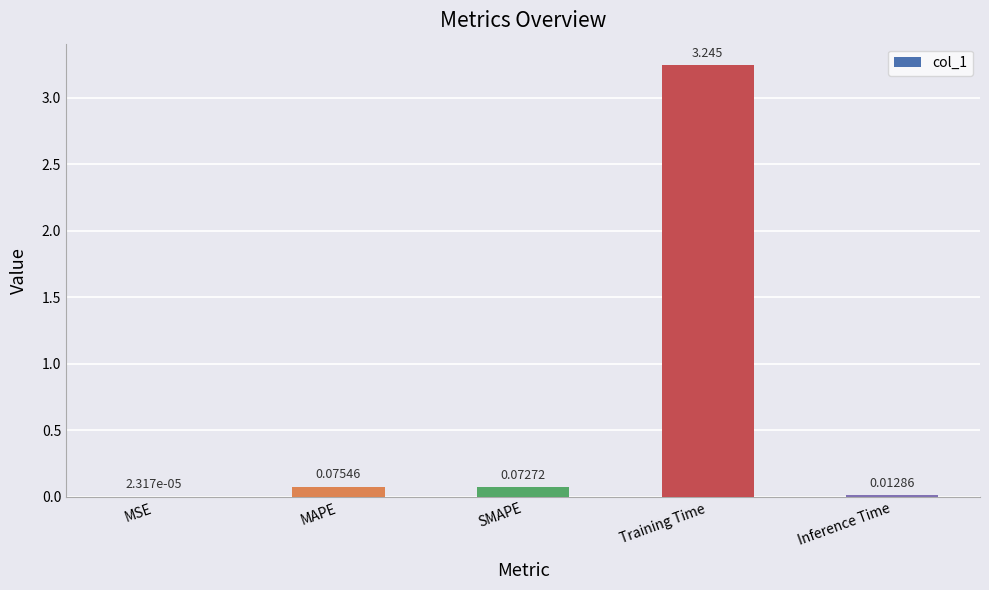

At which label is the value closest to 1?

MAPE